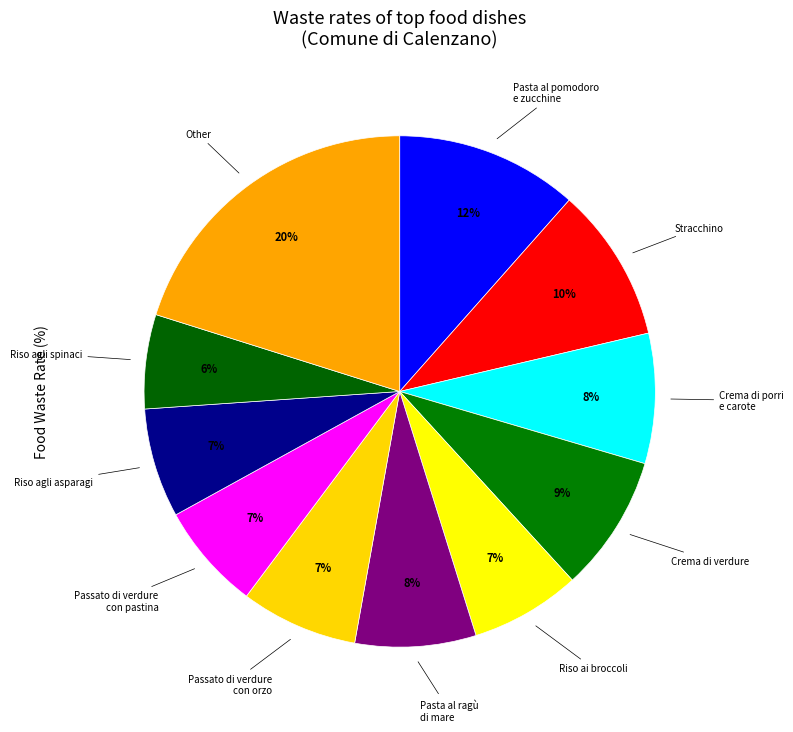

Count the number of slices in the pie.

11